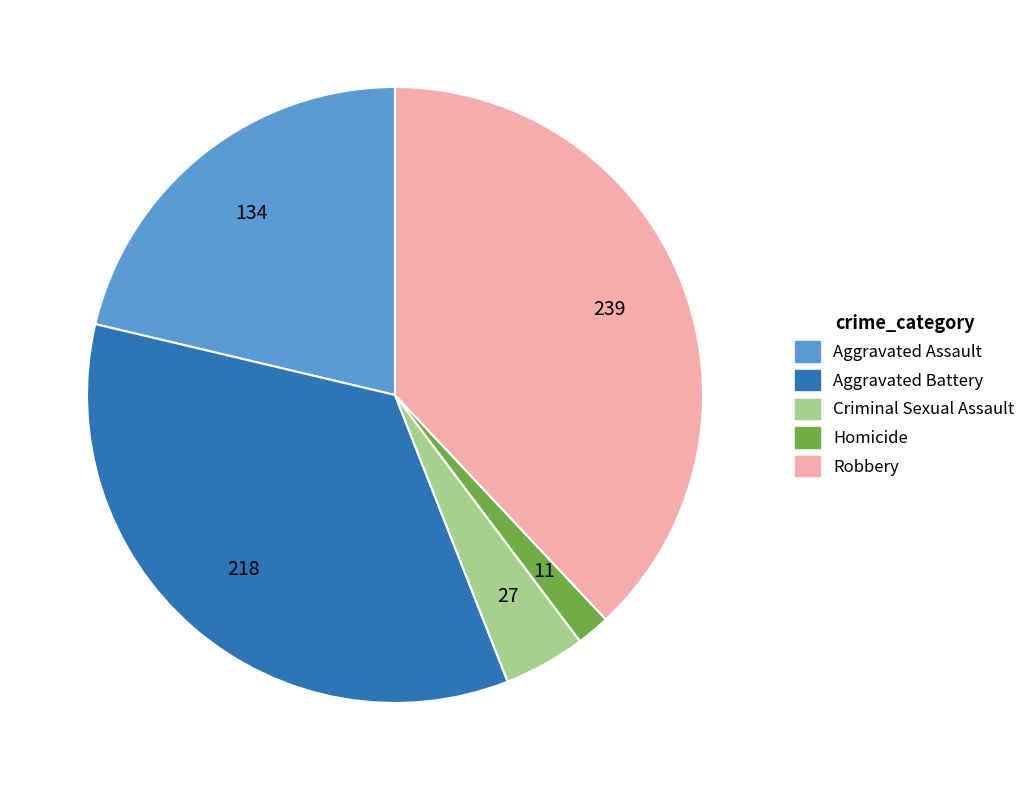

Rank the categories by value from lowest to highest.

Homicide, Criminal Sexual Assault, Aggravated Assault, Aggravated Battery, Robbery